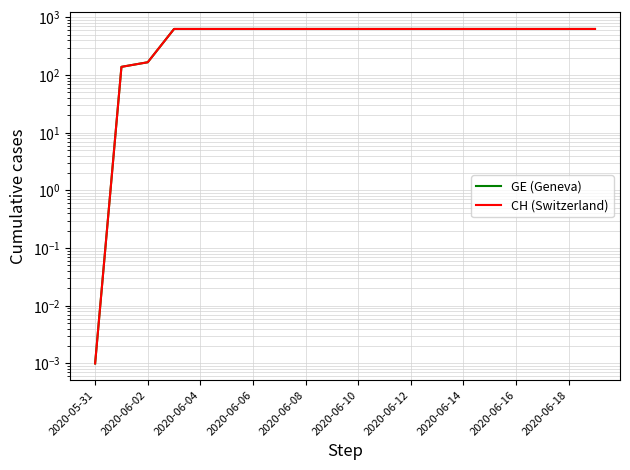

What is the difference between the maximum and second lowest values in the GE (Geneva) series?

492.0